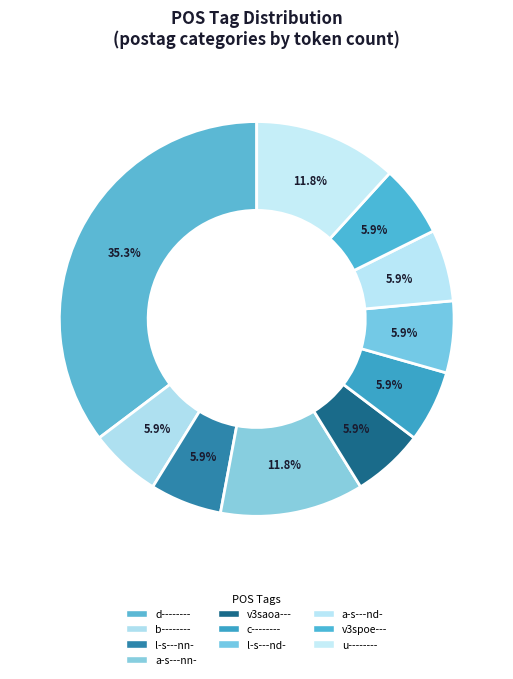

What percentage is NOT represented by b--------?

94.1%